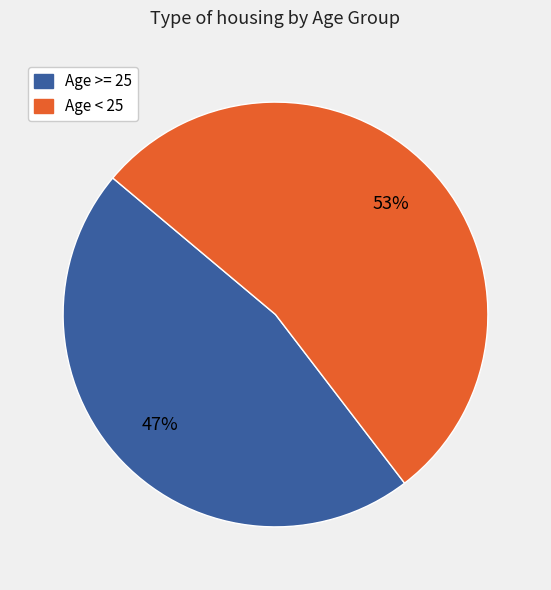

To the nearest percent, what is the average slice percentage?

50%